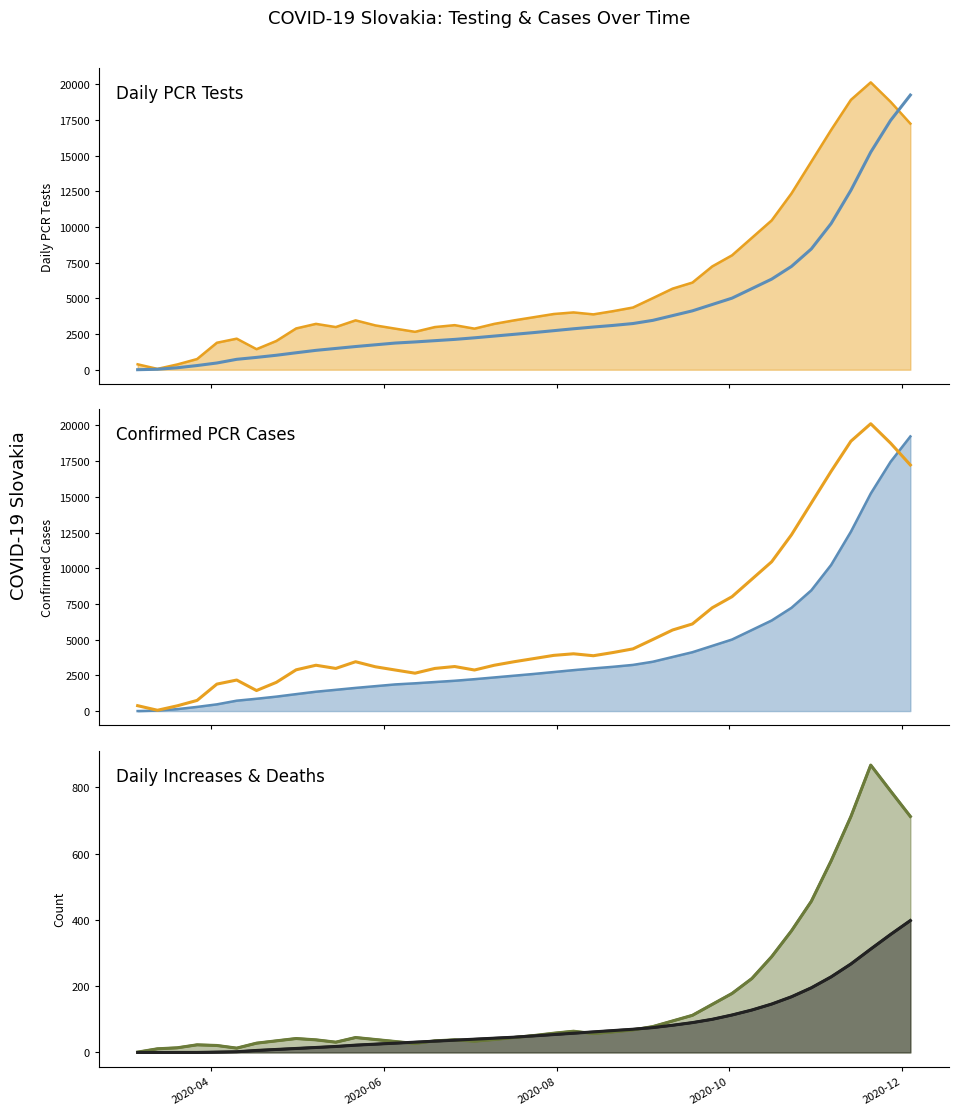

Is it true that Pocet.potvrdenych.PCR.testami equals 5883 at 27?

False